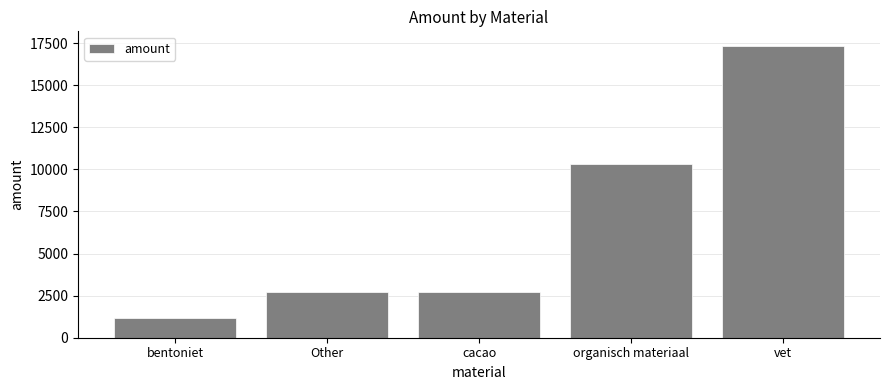

Which category has the highest value across all series?

vet